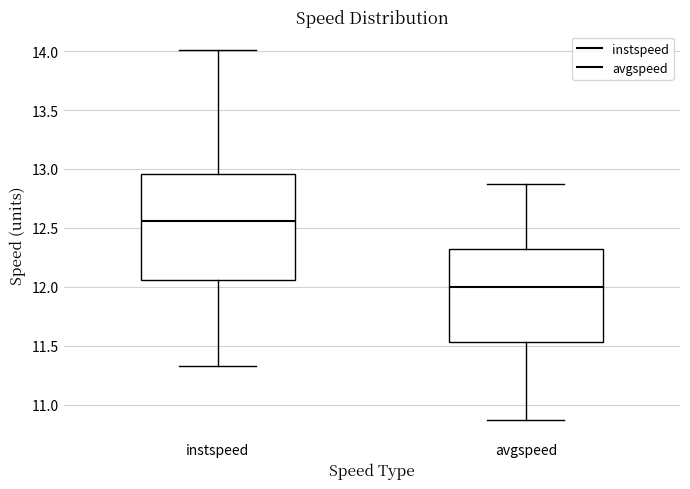

Reading left to right, transcribe this box plot: for each box, give where its median line is, the range the box spans, and where its two whiskers end, as read against the y-axis. The values are not printed on the chart, so give them approximately, as read against the axis.

instspeed: median 12.55, box 12.05 to 12.95, whiskers 11.35 to 14.00
avgspeed: median 12.00, box 11.55 to 12.30, whiskers 10.85 to 12.90